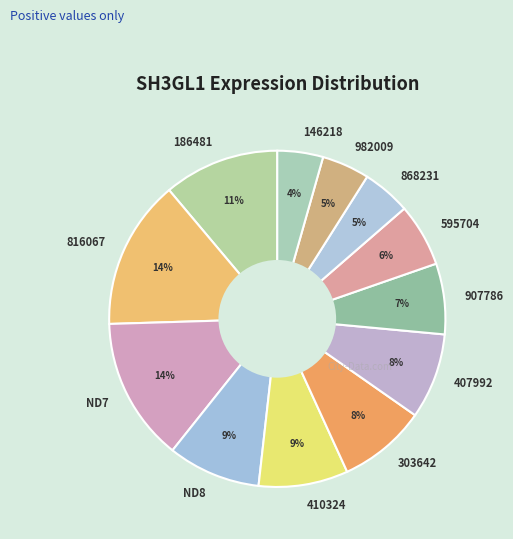

To the nearest percent, what is the average slice percentage?

8%